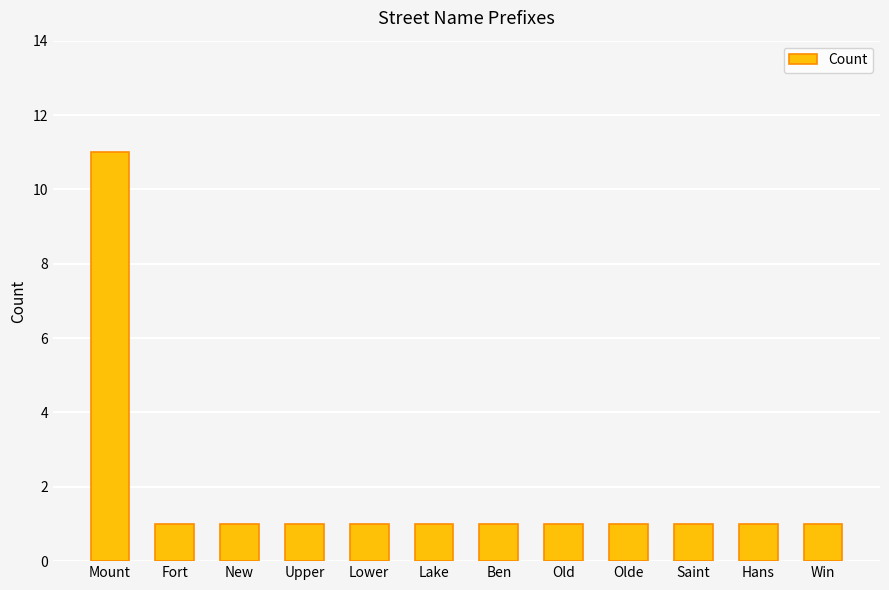

How many distinct data groups are displayed?

1